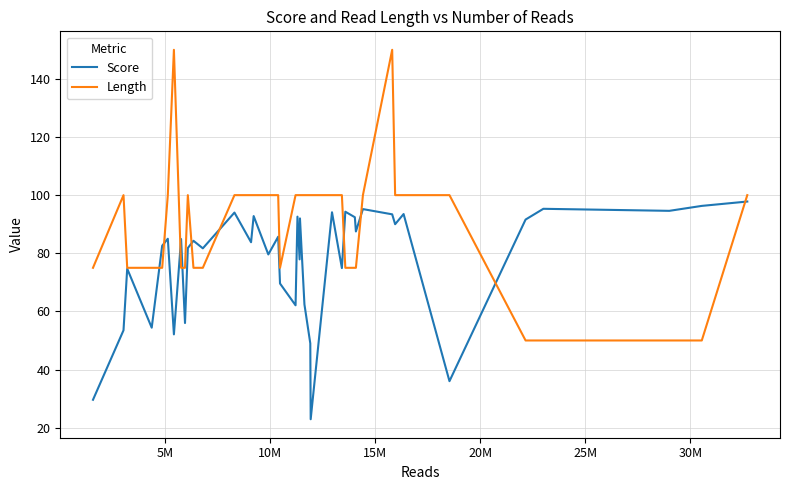

Which series has the largest total across all categories?

Length